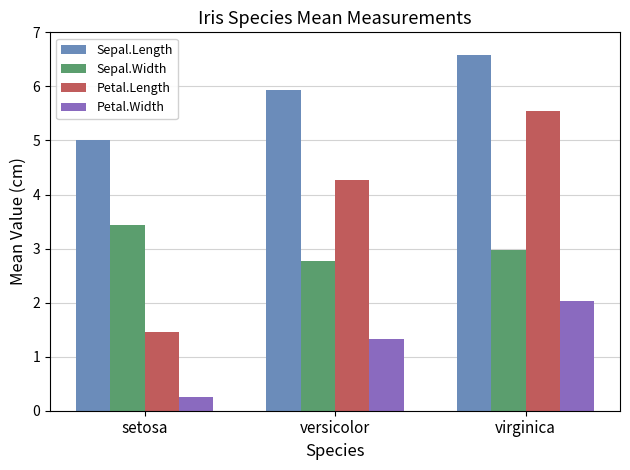

How many bars are there in total?

12